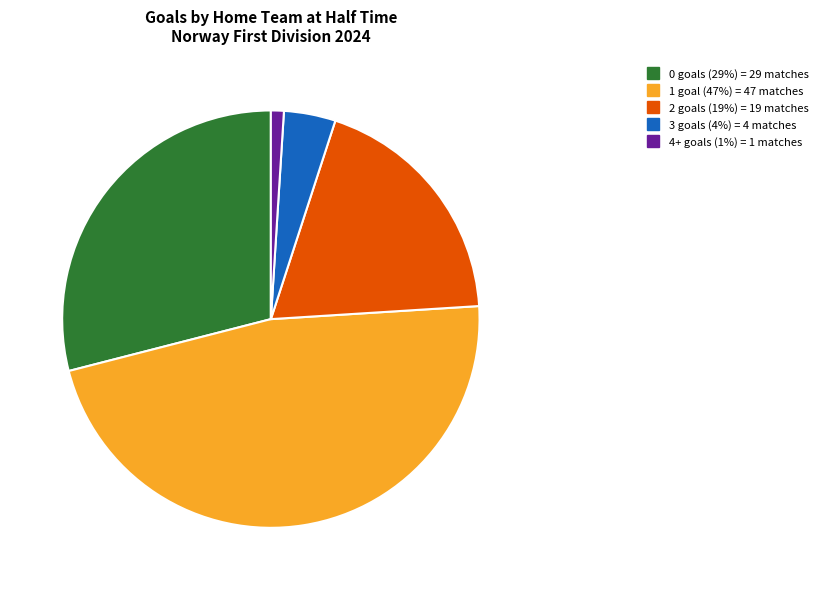

Combined, do 4+ and 1 account for over 50%?

No